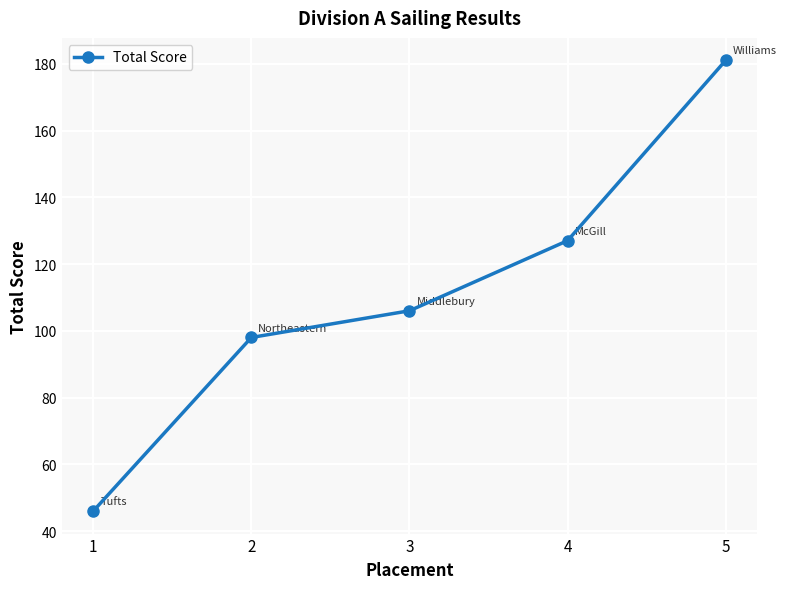

Does the chart display data point markers on the line(s)?

Yes